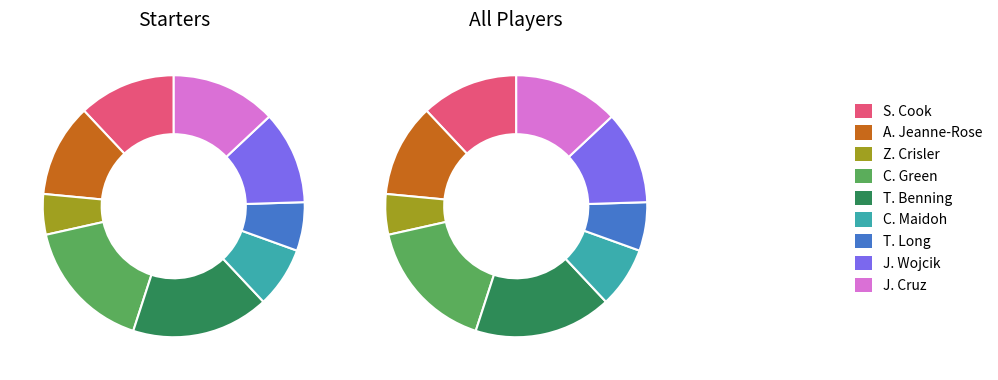

Rank the categories by value from lowest to highest.

Z. Crisler, T. Long, C. Maidoh, A. Jeanne-Rose, J. Wojcik, S. Cook, J. Cruz, C. Green, T. Benning